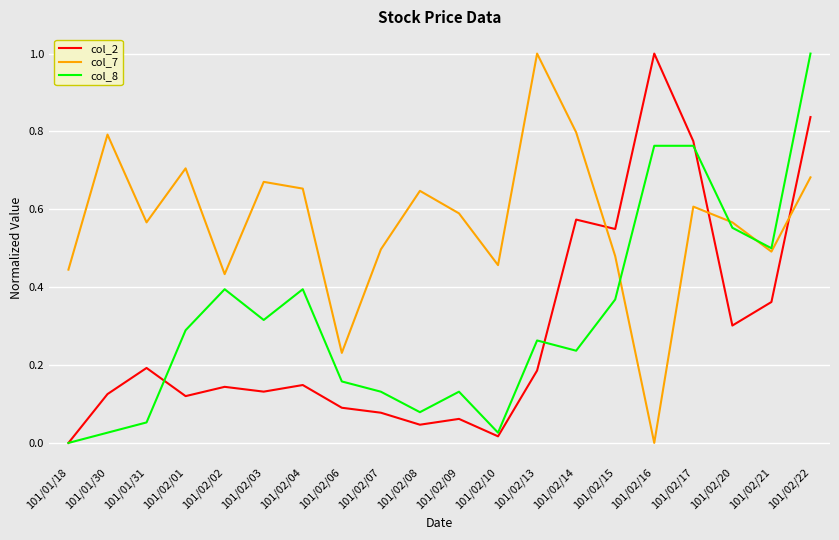

How many intersections are there between col_2 and col_7?

3